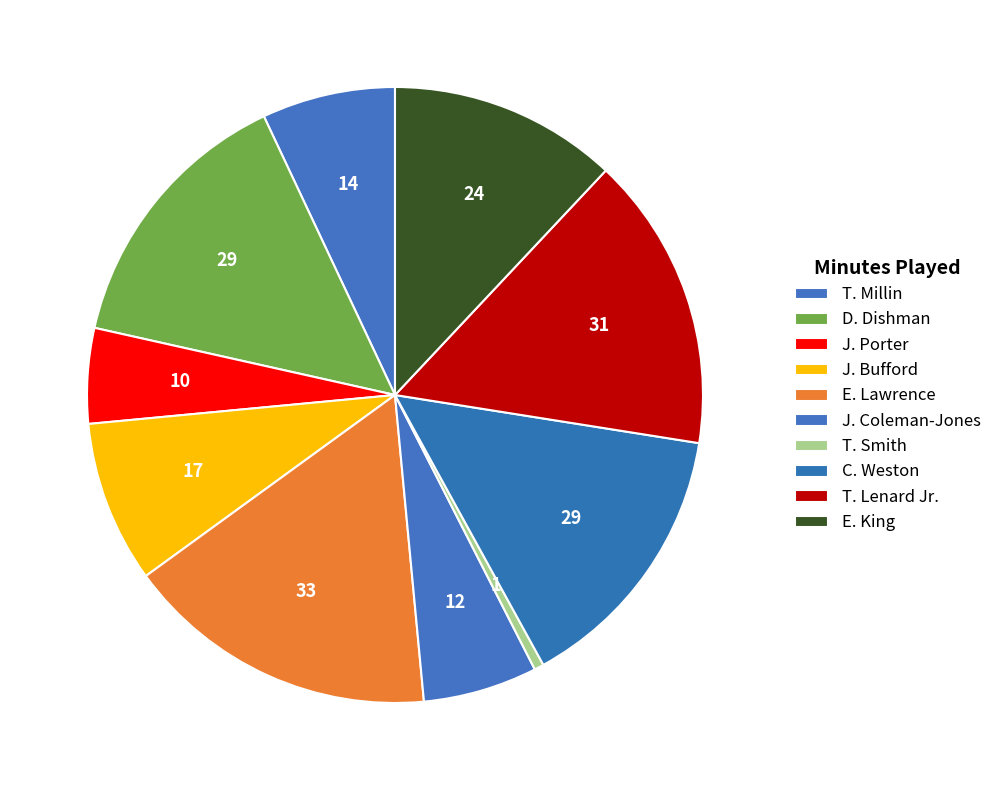

What percentage is the J. Bufford slice, to the nearest percent?

8%